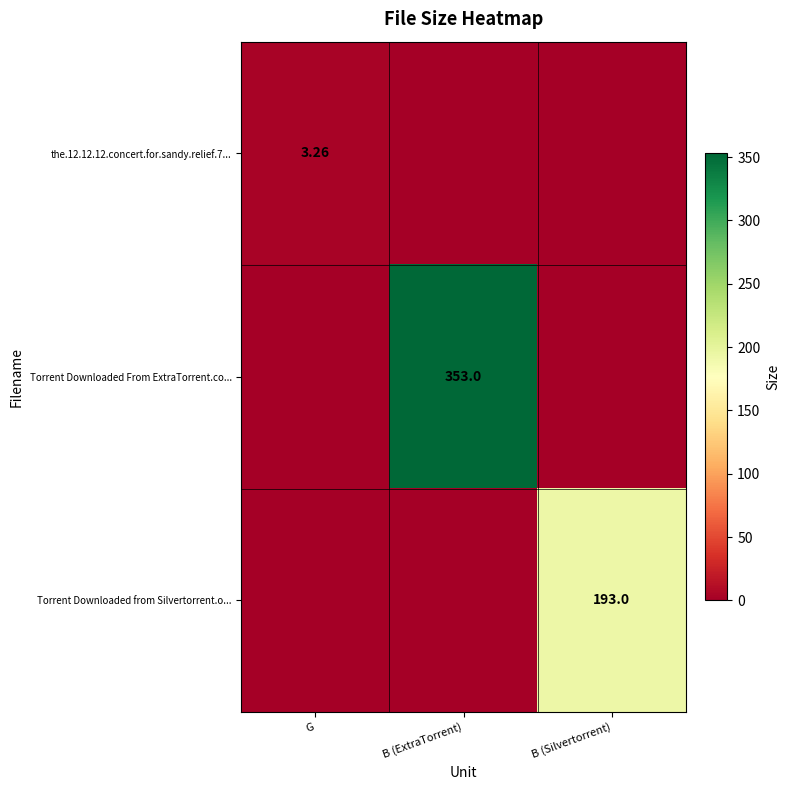

What is the difference between the row_0 values at B (Silvertorrent) and G?

3.3